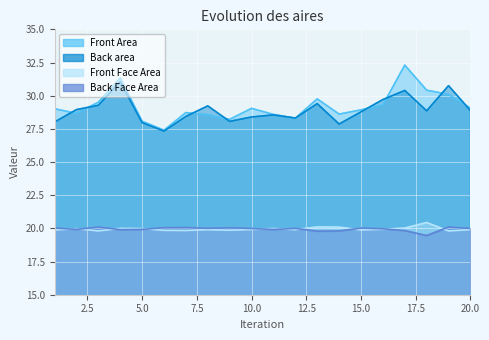

What is the sum of all Front Face Area values?

399.2